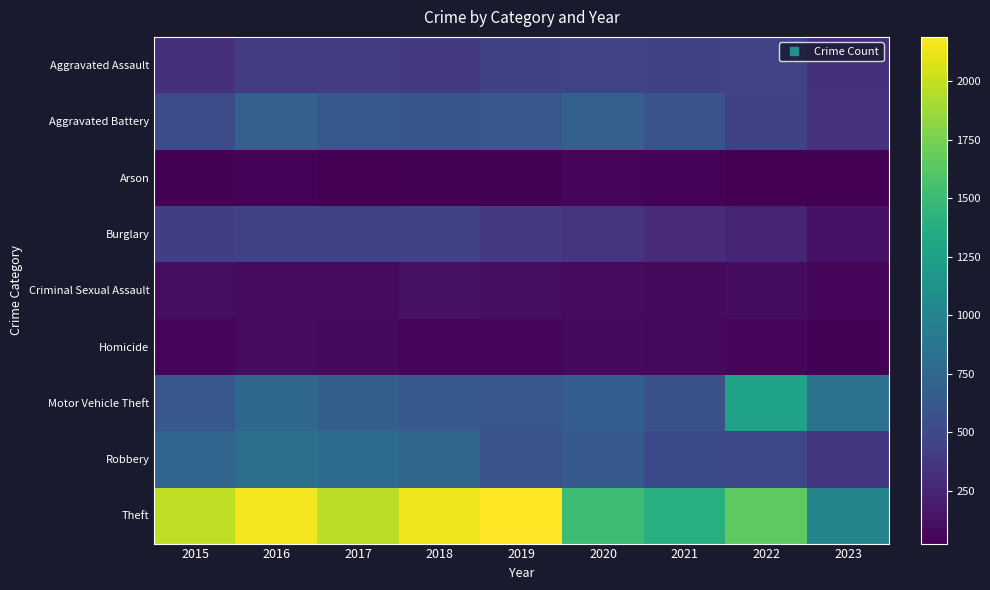

Which label corresponds to the smallest value in the chart?

2017